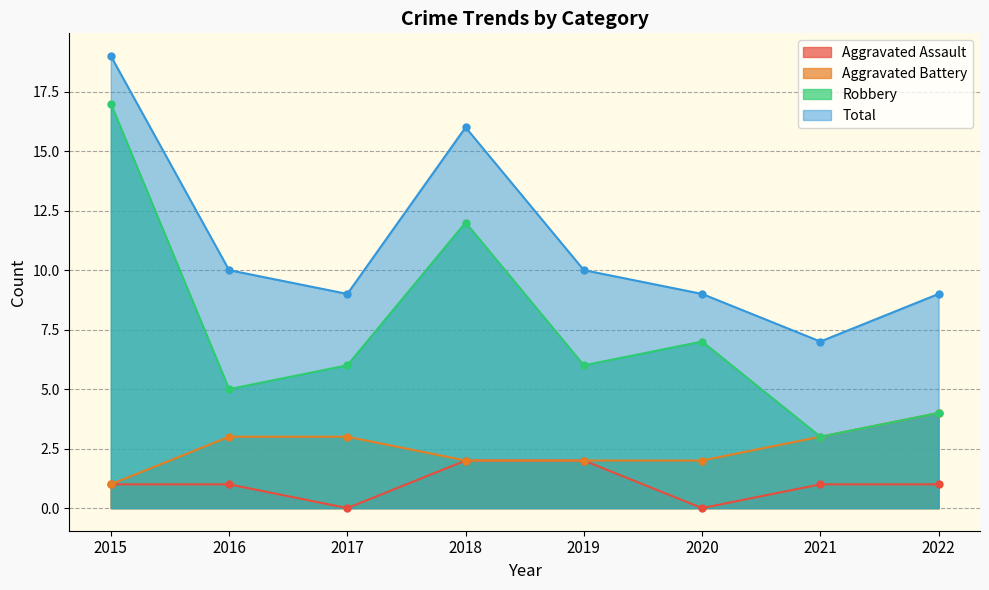

True or false: Aggravated Battery has more than 1 interior local peaks.

False